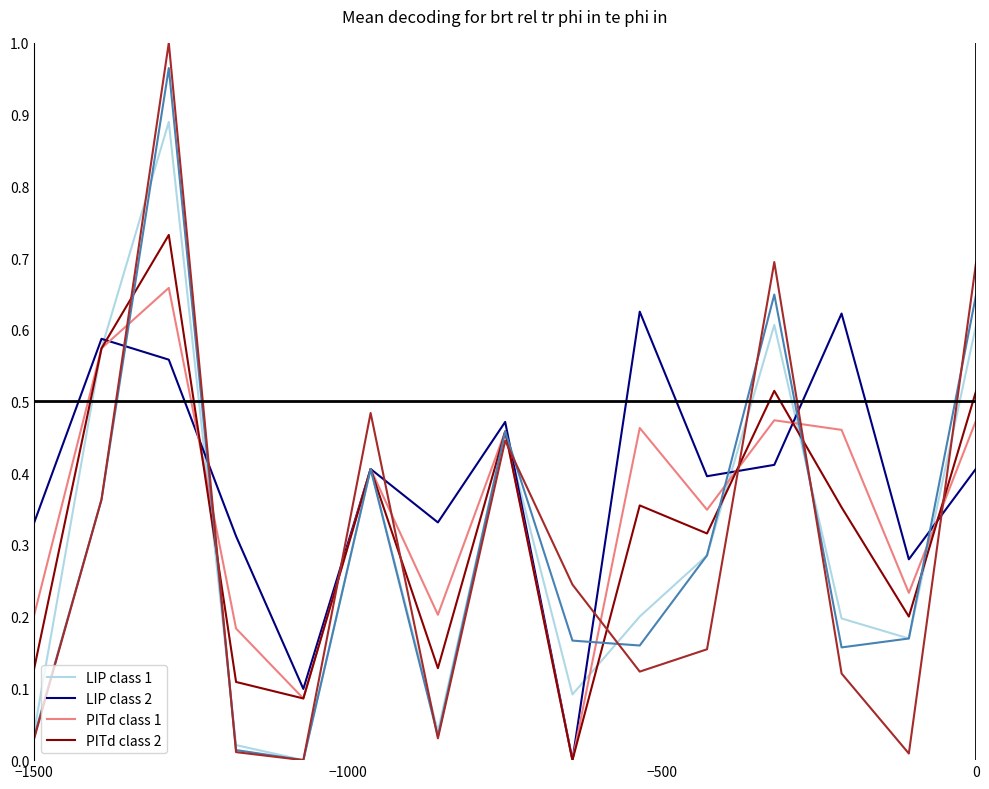

How many lines are shown in the chart?

6